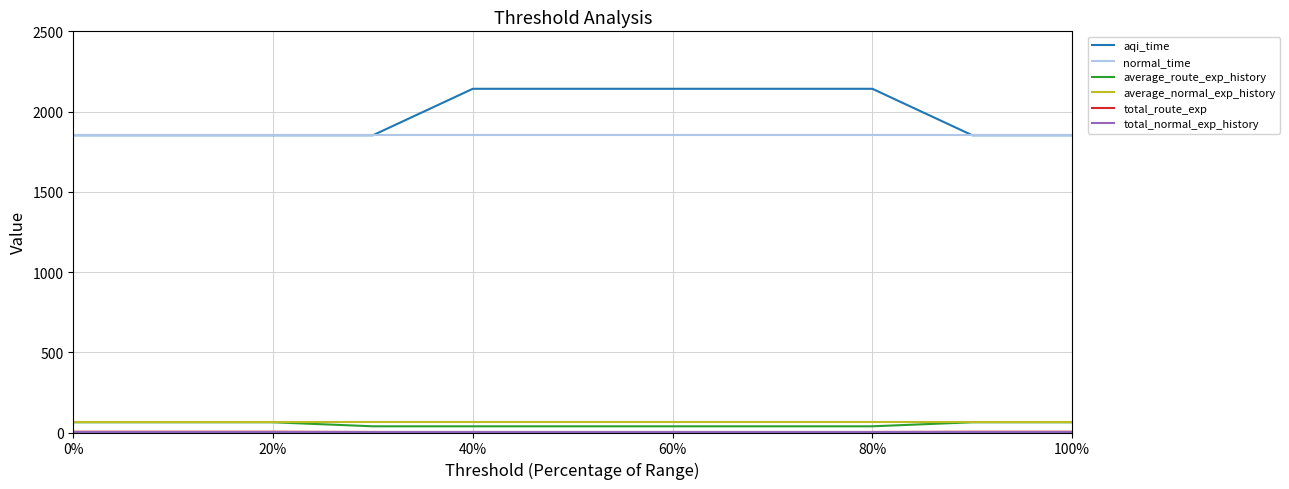

Which series has the widest spread of values?

aqi_time